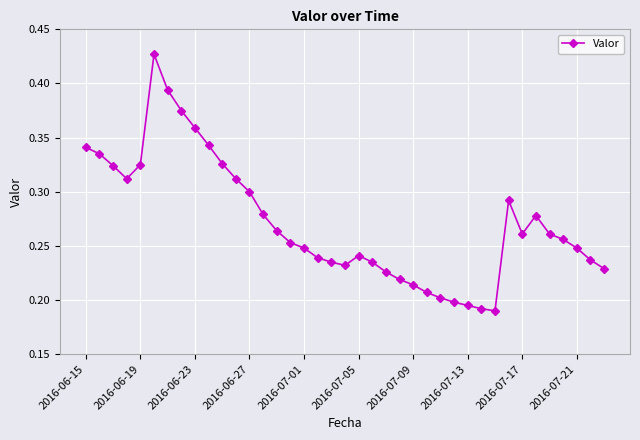

True or false: the data has more than 0 interior local peaks.

True